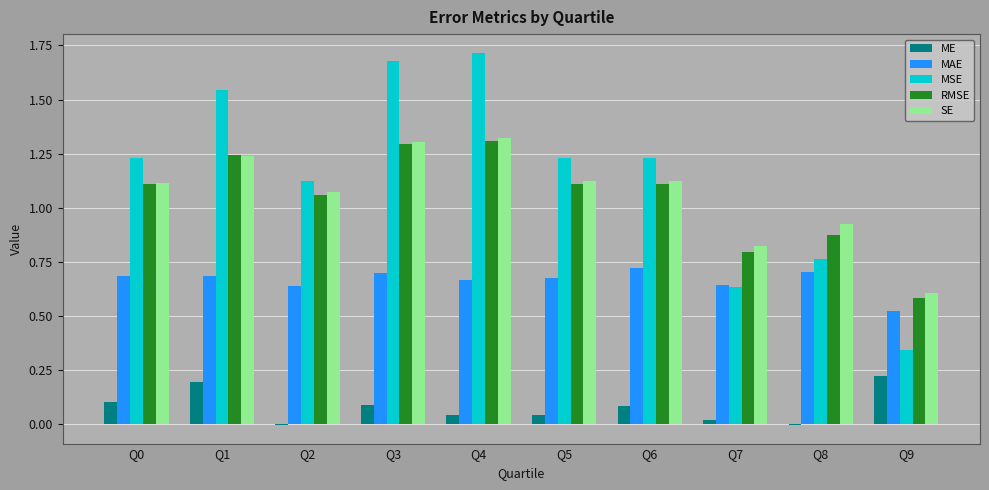

Is the value of ME at Q8 greater than the value of MAE at Q4?

No